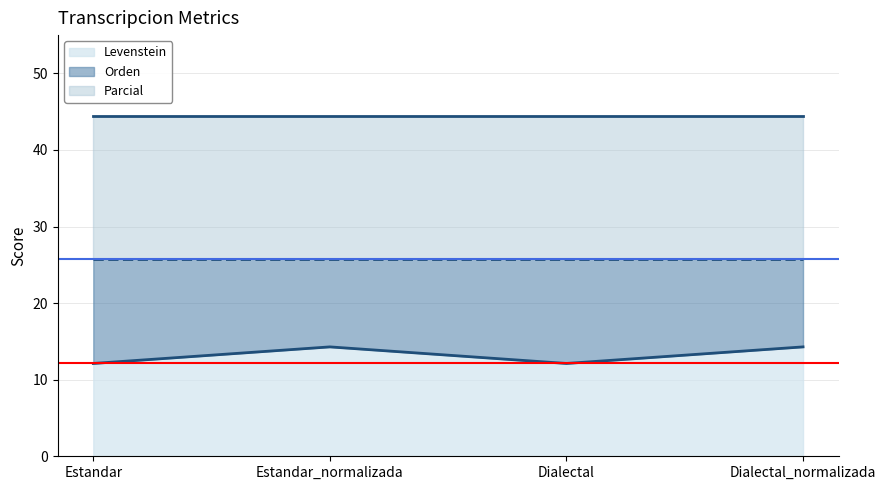

Rank the series by their average value, from lowest to highest.

Levenstein, Orden, Parcial